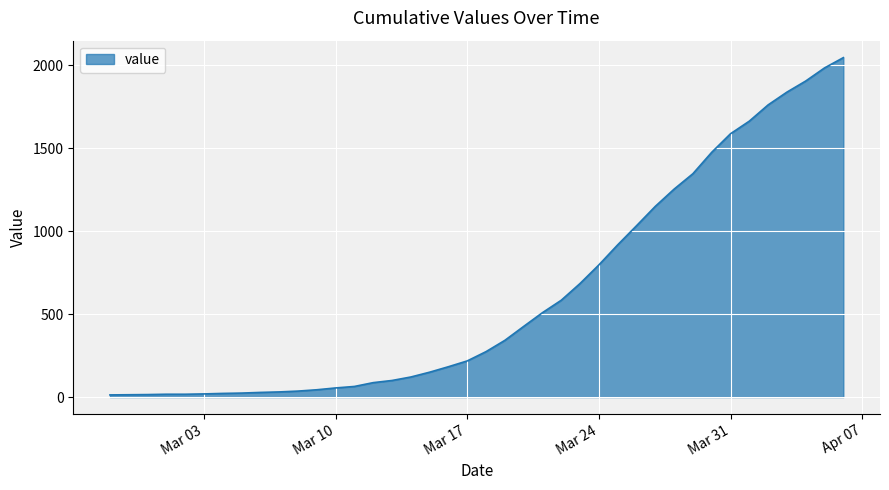

How many lines are shown in the chart?

1